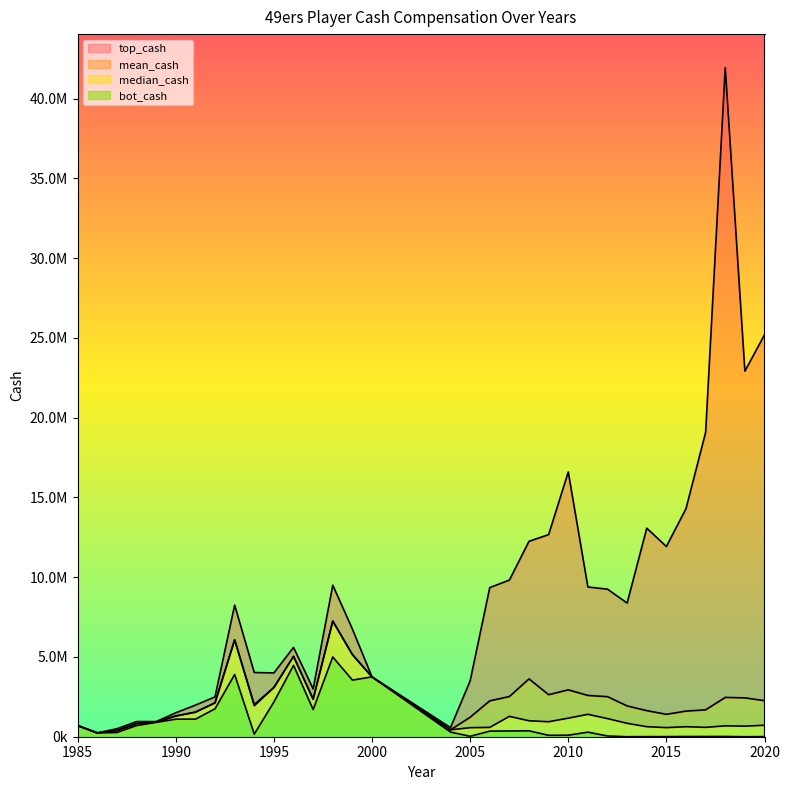

How many interior local valleys does the top_cash series have?

7